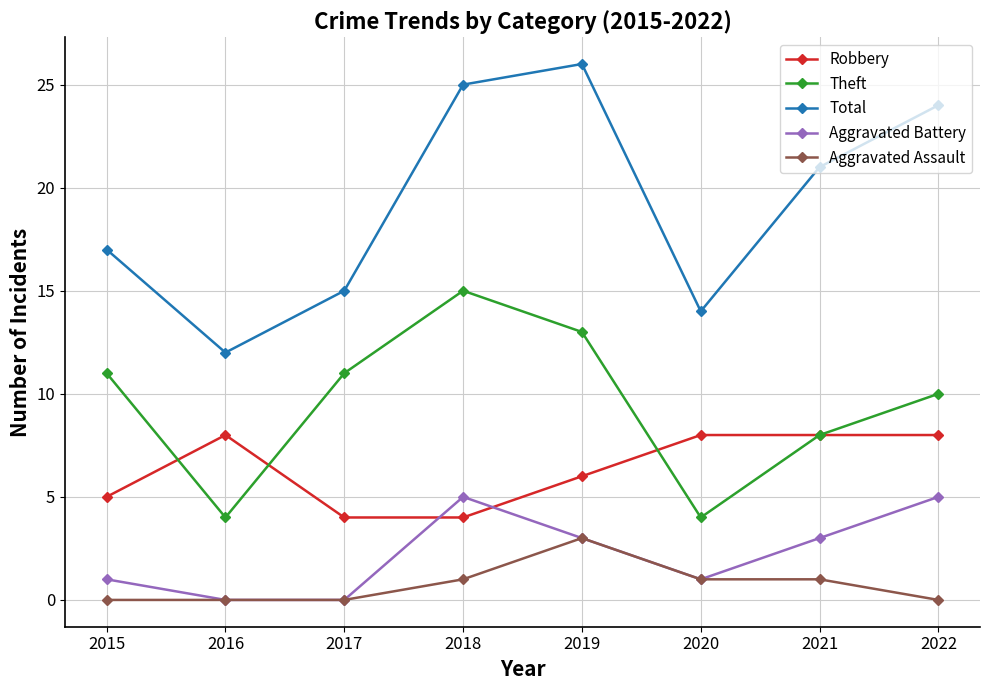

Does the chart display data point markers on the line(s)?

Yes